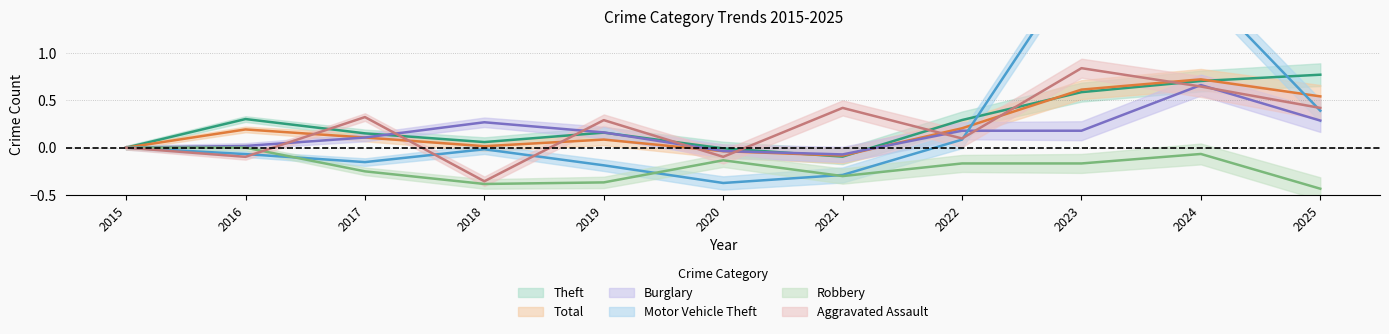

The value of Burglary at 2022 is 0.2. True or false?

True